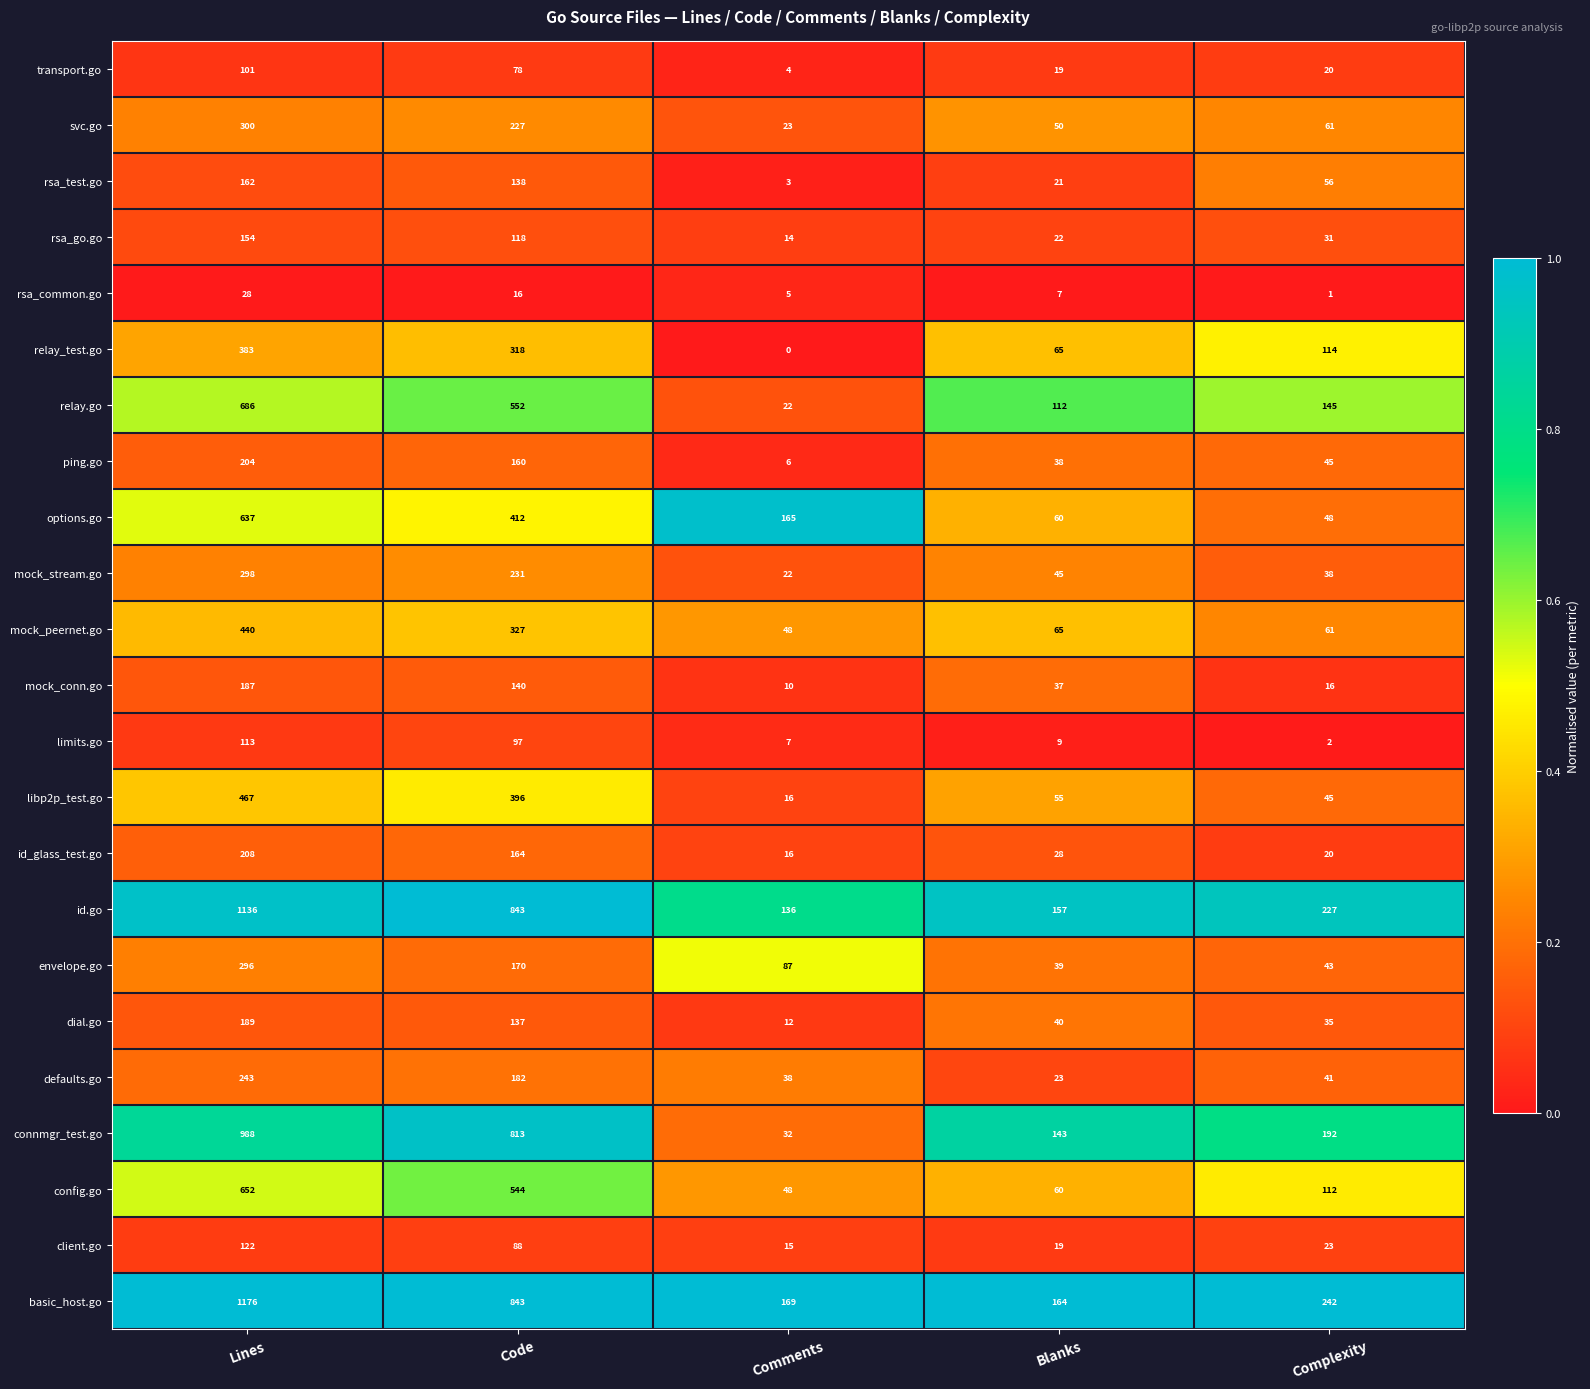

Where does the mock_peernet.go series first go above 65?

Lines